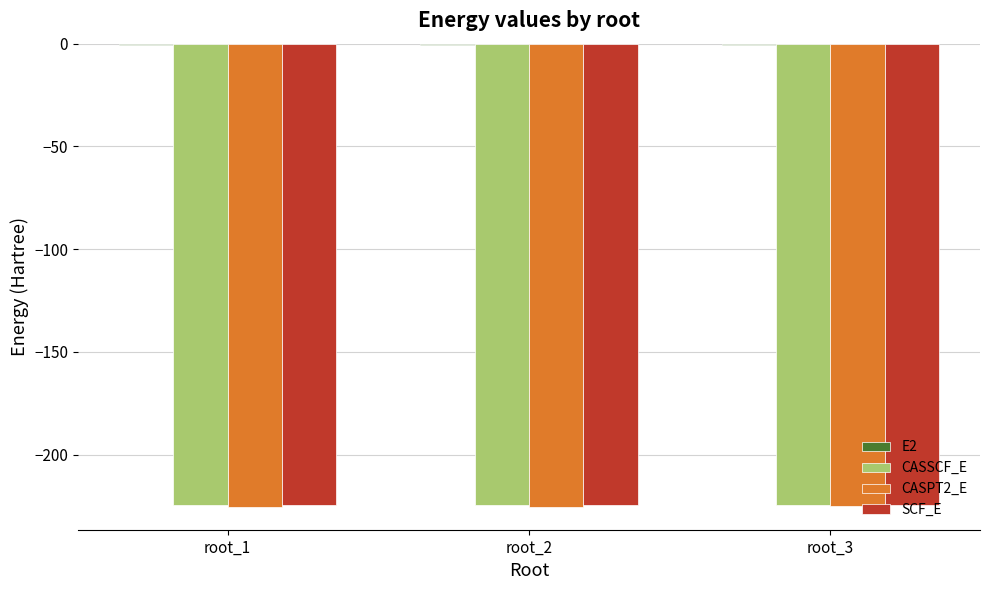

The CASSCF_E series shows -384.5 at root_2. True or false?

False